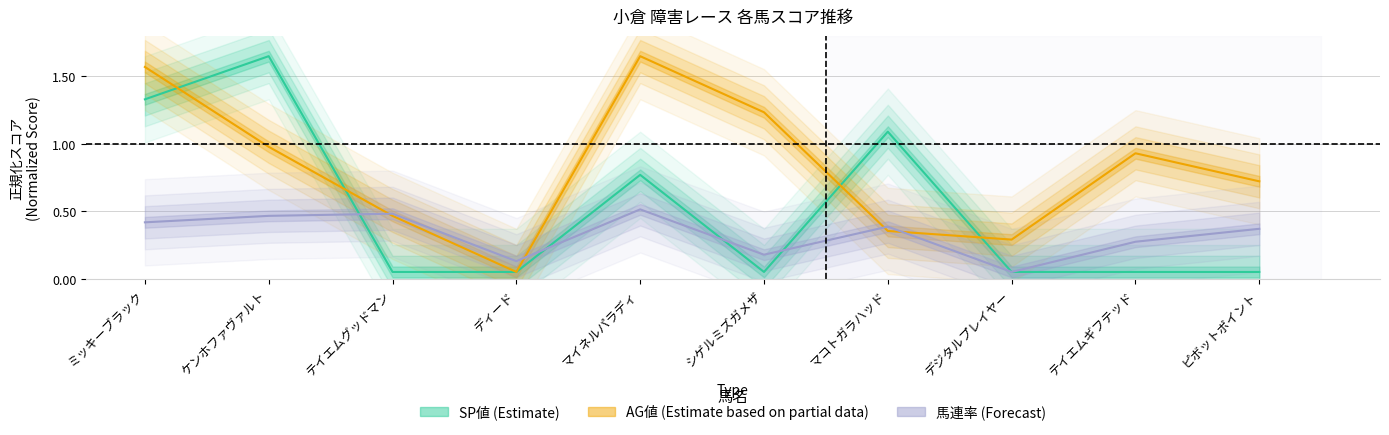

What is the total value across all series at ケンホファヴァルト?

3.1